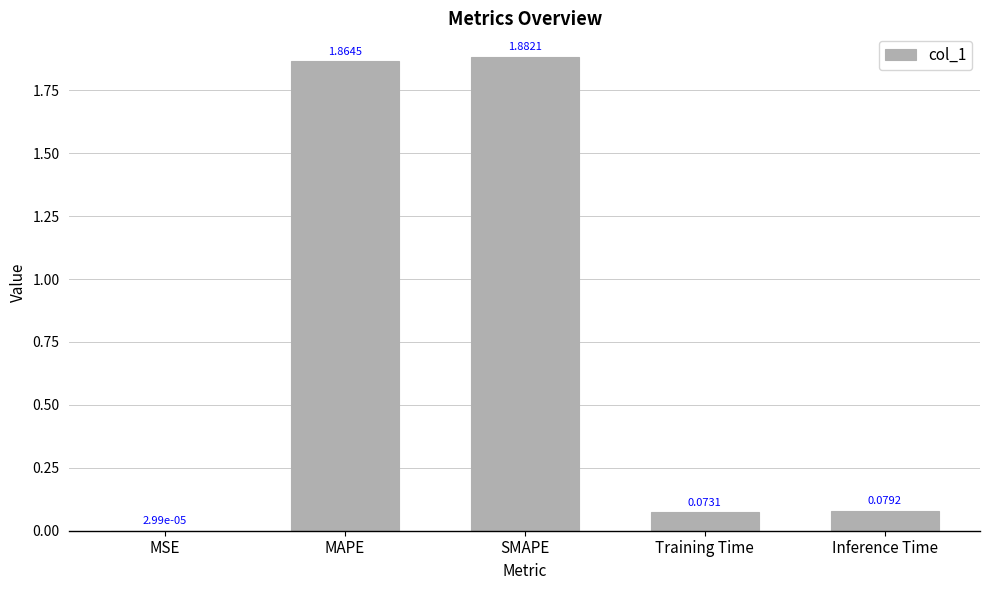

What is the sum of the values at Inference Time and Training Time?

0.2